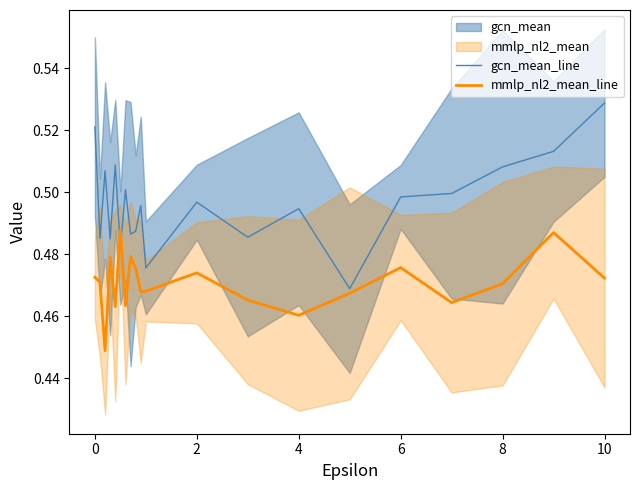

In gcn_mean_line, how many points are lower than both neighbors (excluding endpoints)?

7